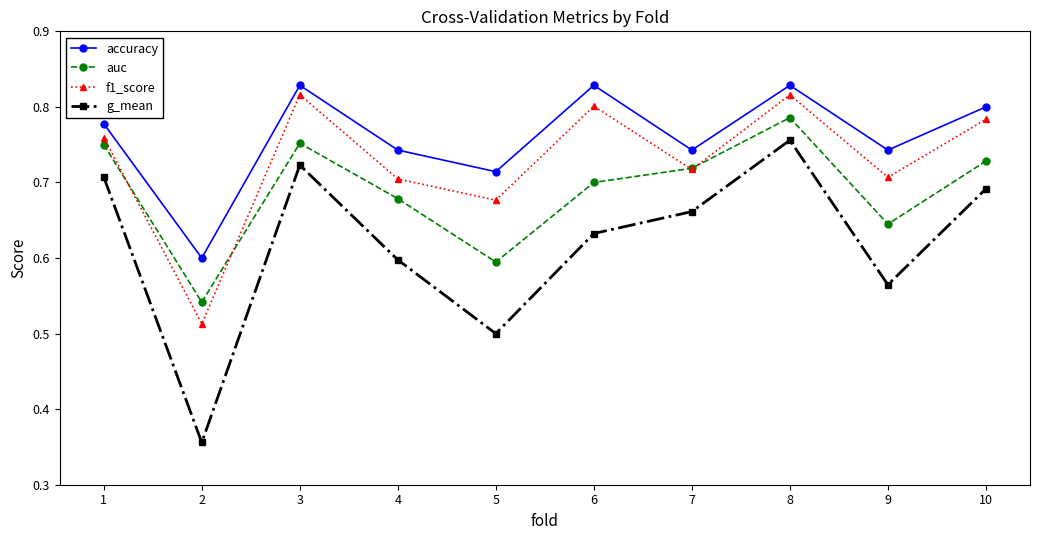

True or false: g_mean and auc intersect in this chart.

False